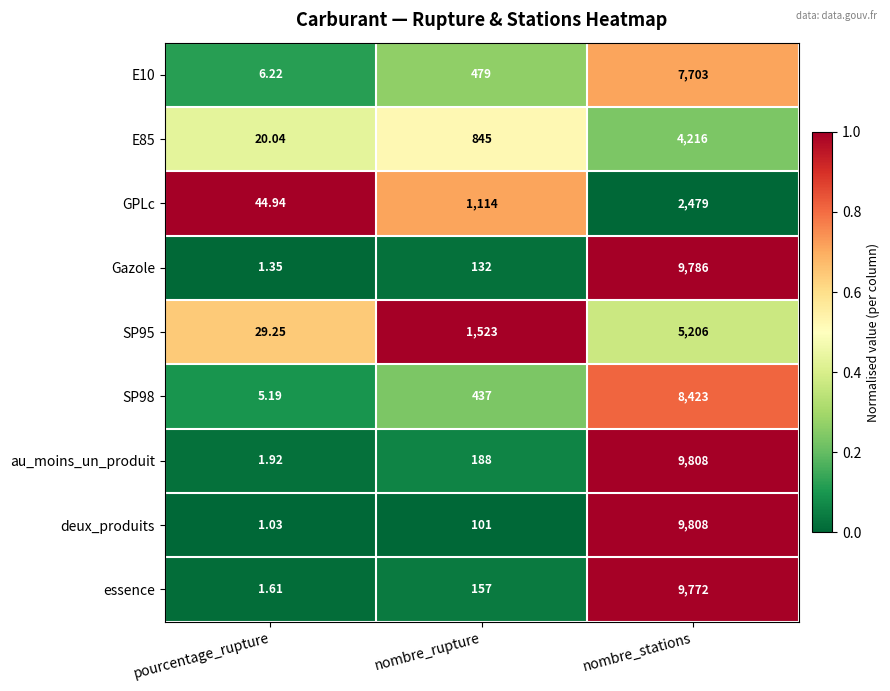

Which label corresponds to the smallest value in the chart?

pourcentage_rupture